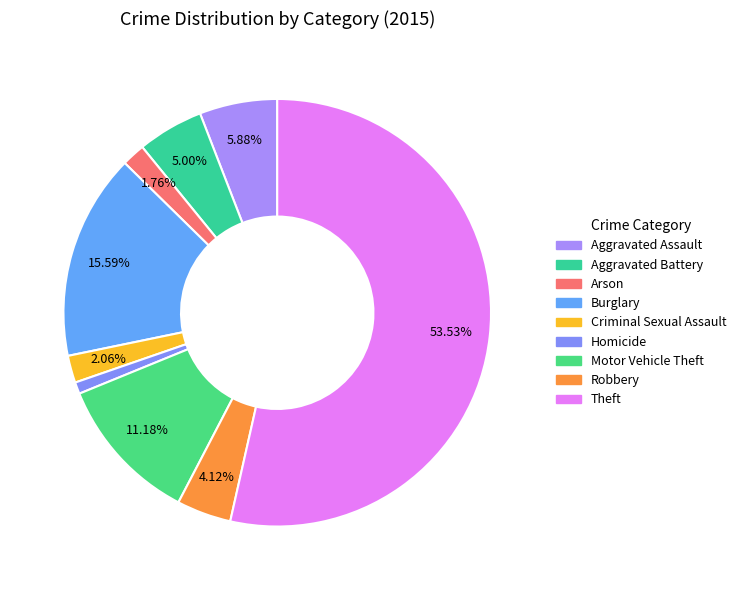

How many slices are in this pie chart?

9